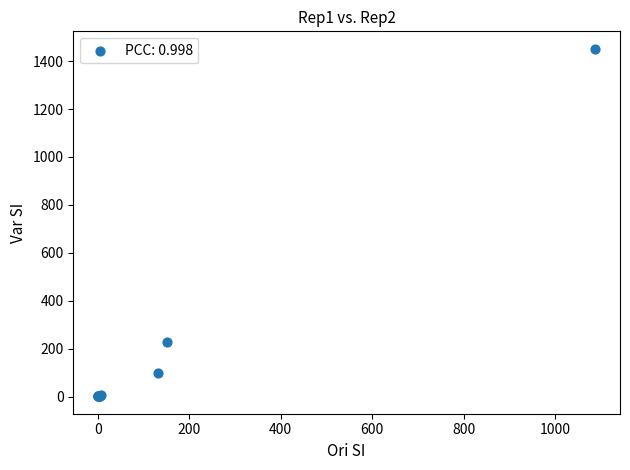

What Y value in the scatter plot is closest to 726?

229.0